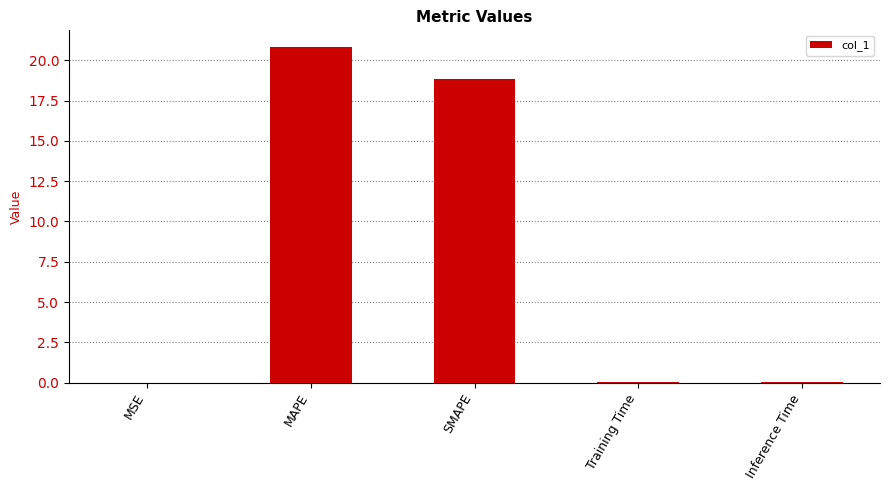

What is the sum of all values?

39.7